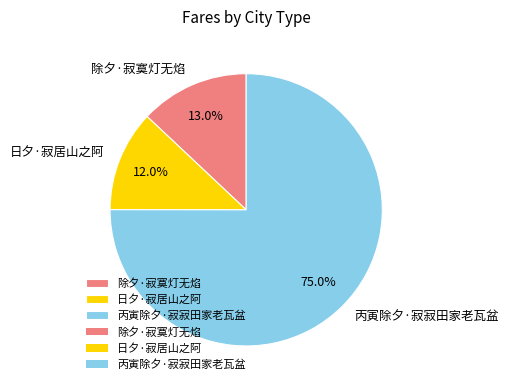

What portion of the pie excludes 除夕·寂寞灯无焰?

87.0%